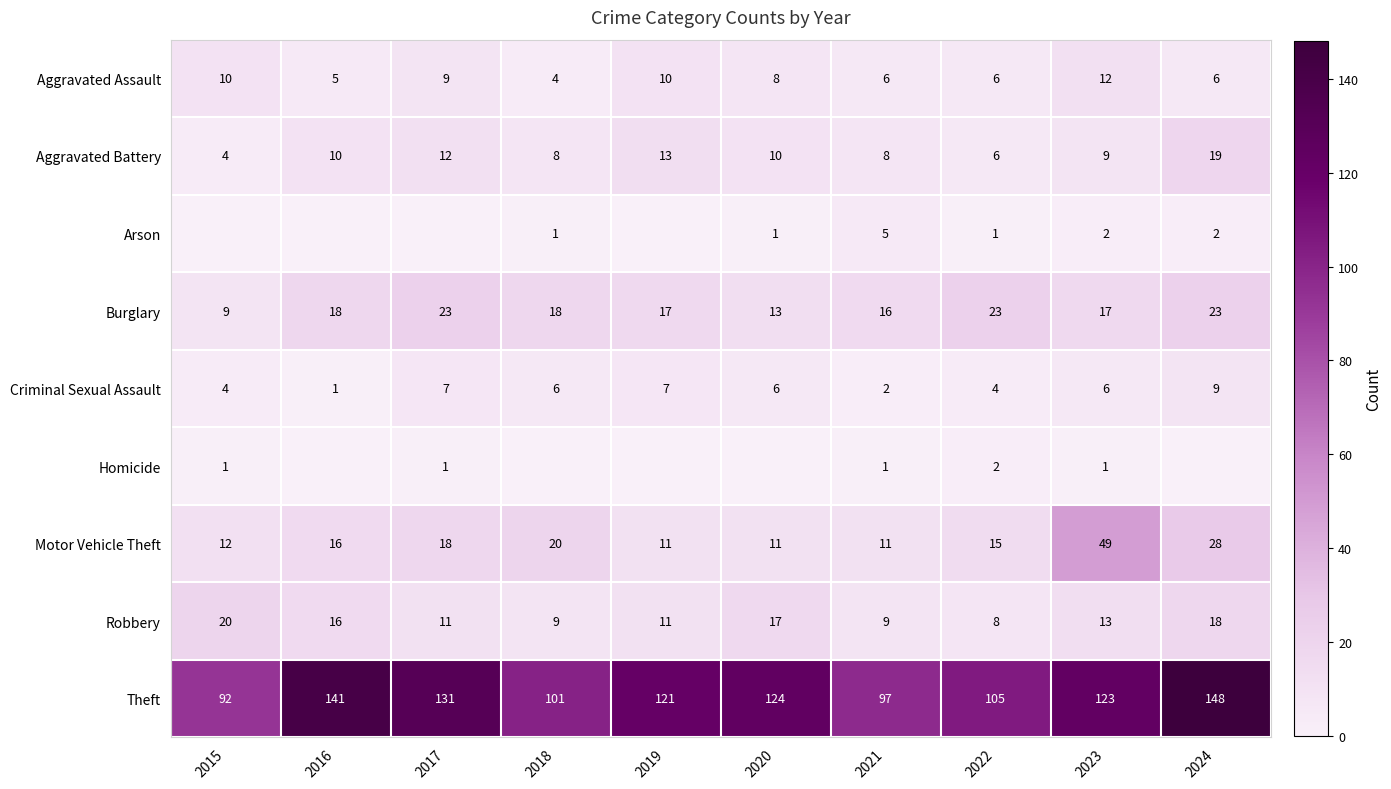

What is the difference between the maximum and second lowest values in the Aggravated Battery series?

13